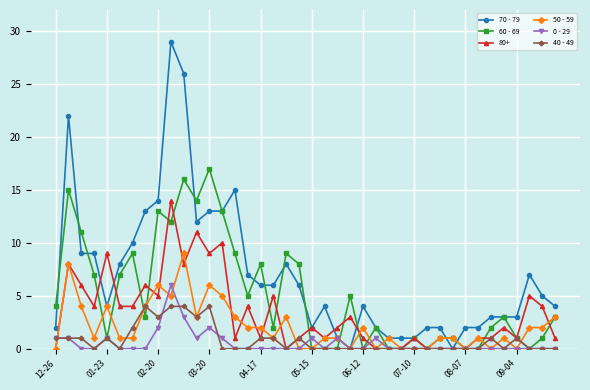

What is the maximum value shown in the chart?

29